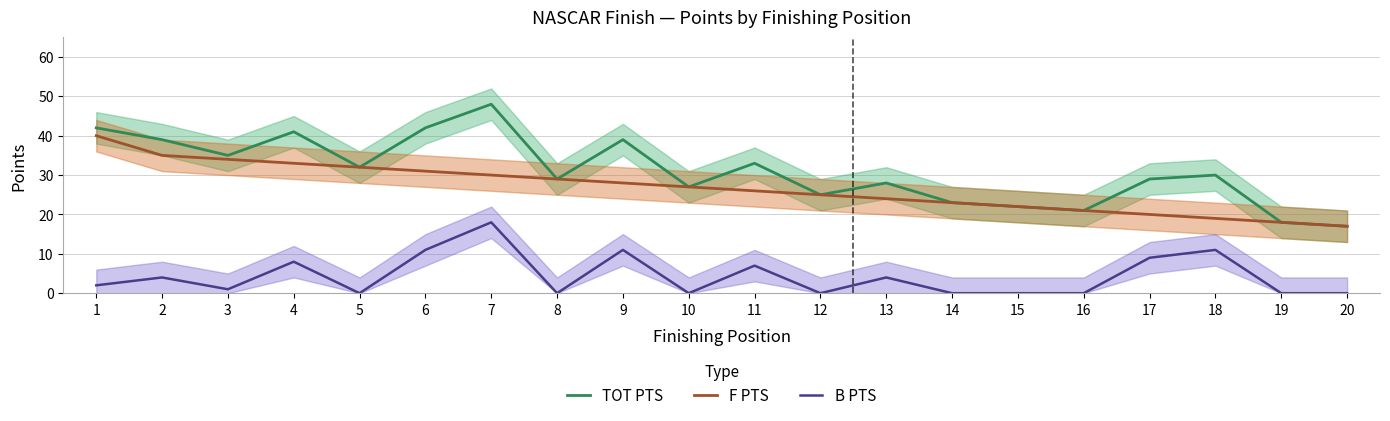

What is the value of the TOT PTS point at the 5th from the left?

32